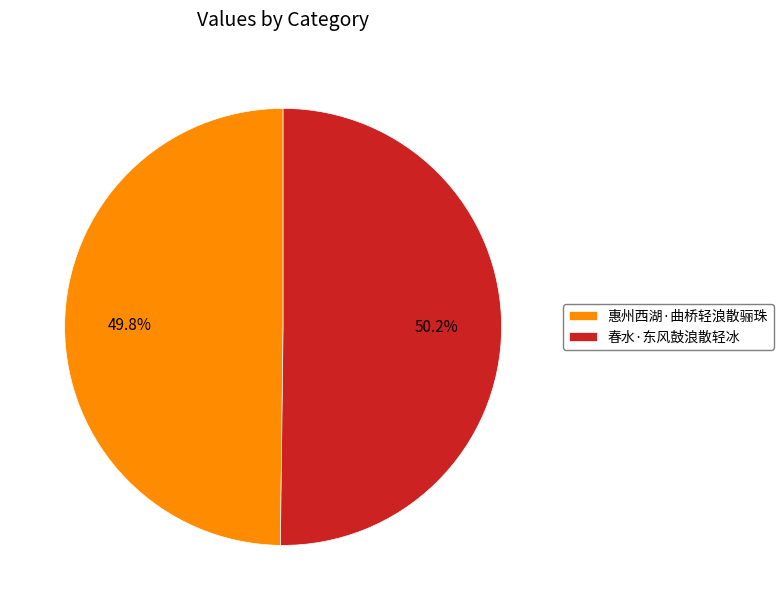

To the nearest percent, what percentage of the pie is 惠州西湖·曲桥轻浪散骊珠?

50%